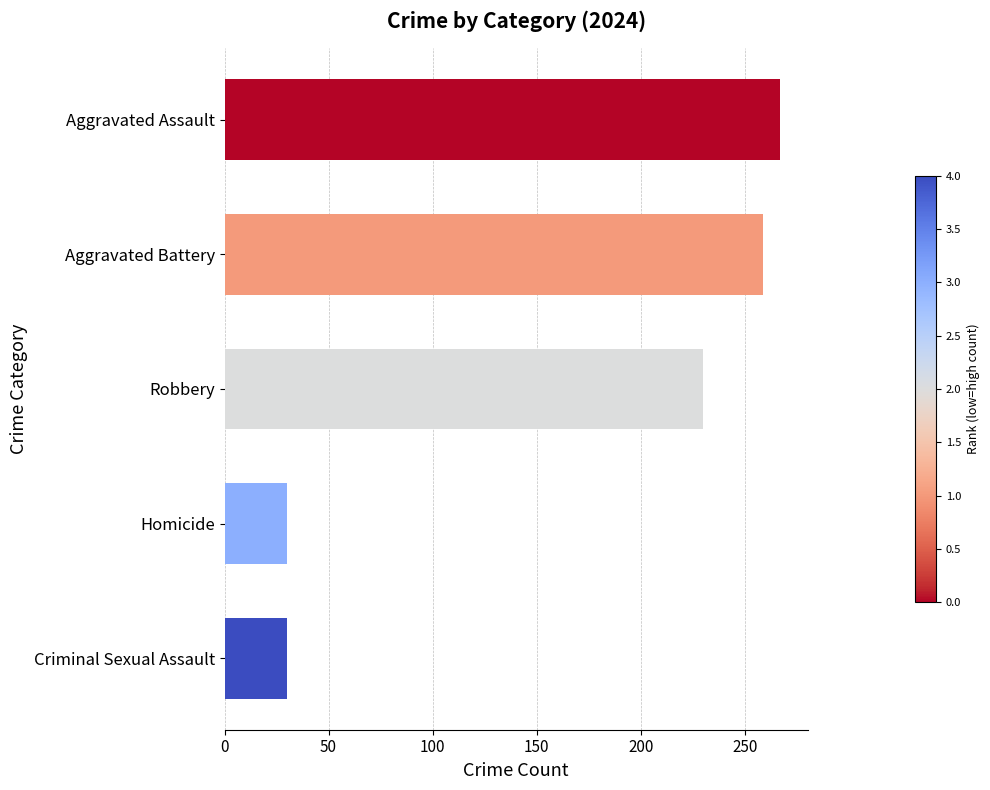

What is the minimum value shown in the chart?

30